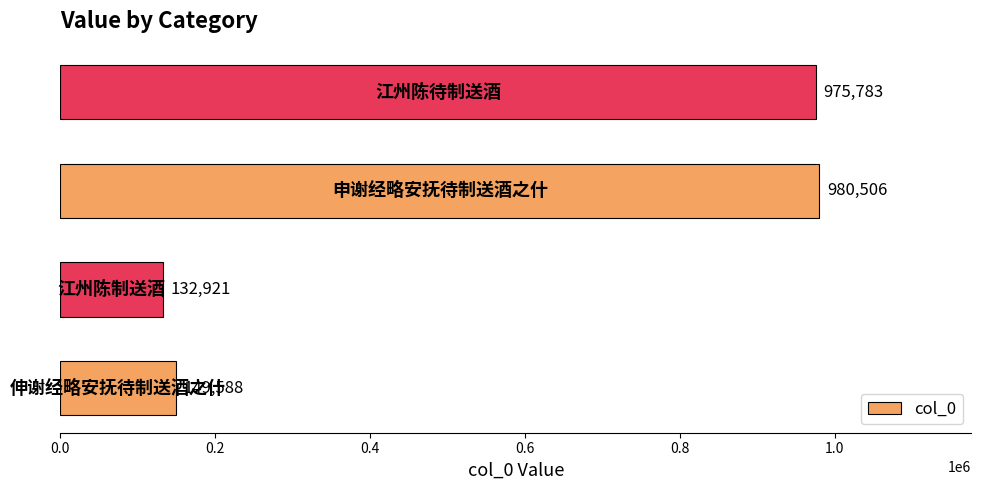

What is the difference between the maximum and minimum values?

847585